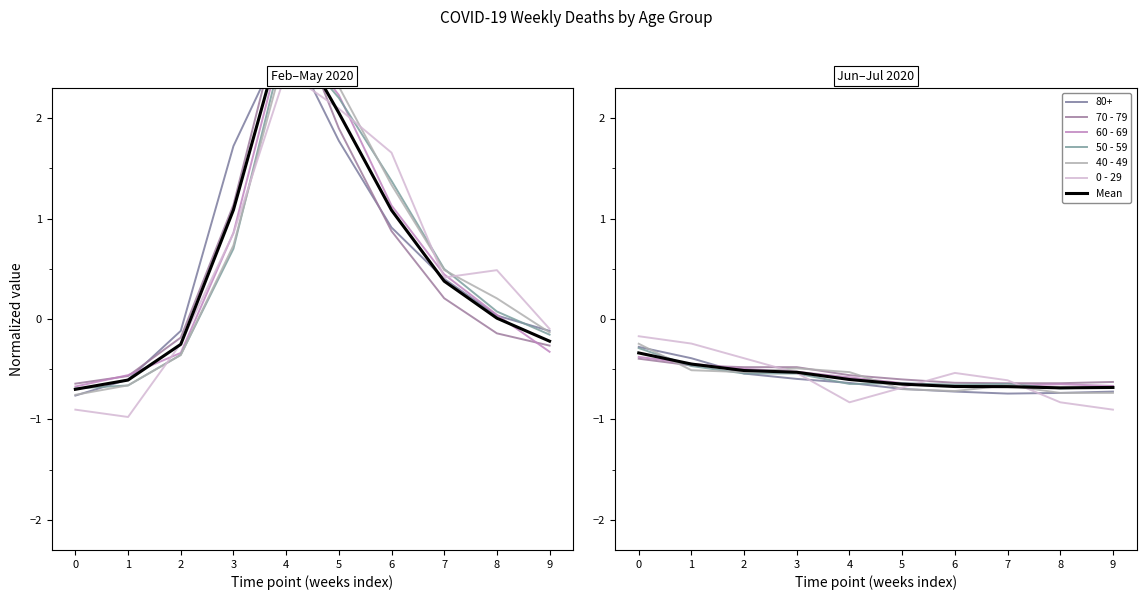

The 40 - 49 series shows -0.5 at 2. True or false?

True